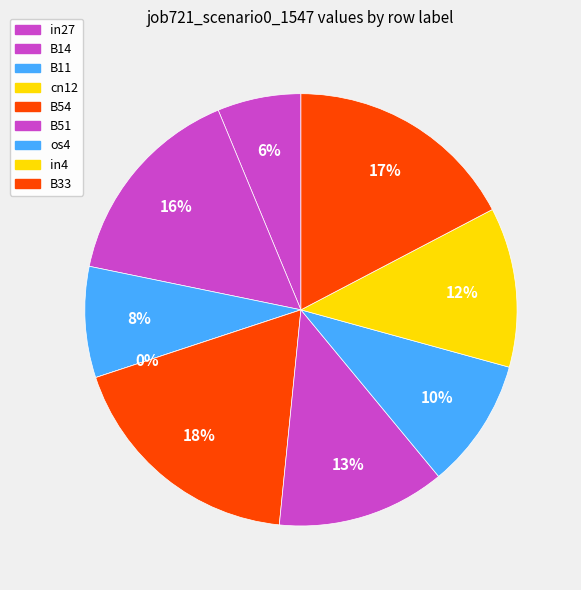

Is there a majority slice in this chart?

No